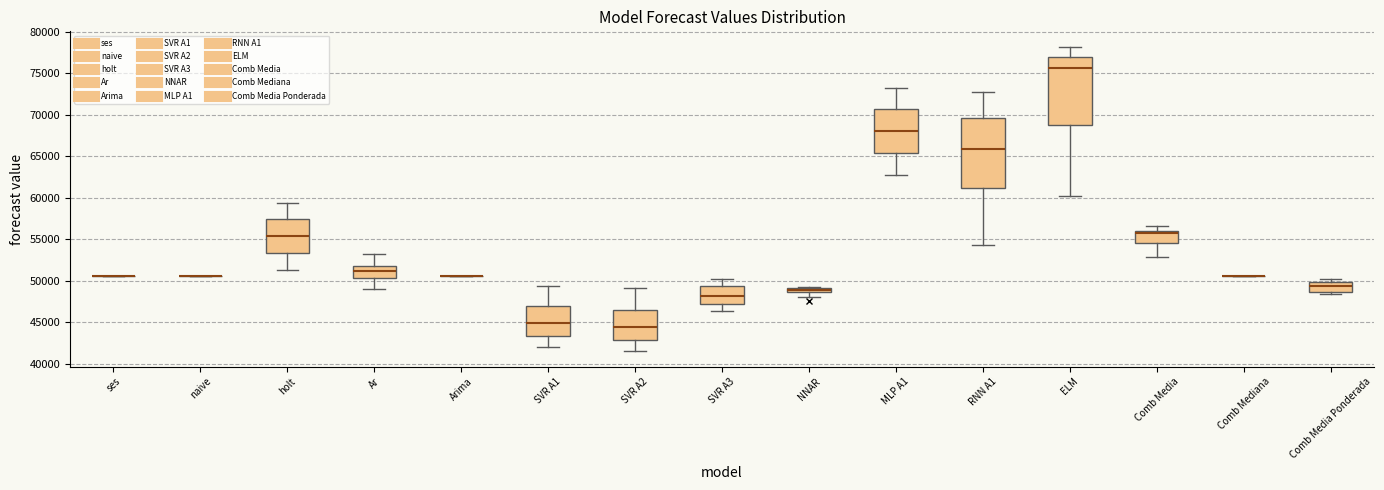

Where is the lower edge of the box for Comb Media Ponderada on the y-axis? The values are not printed on the chart, so give them approximately, as read against the axis.

48500